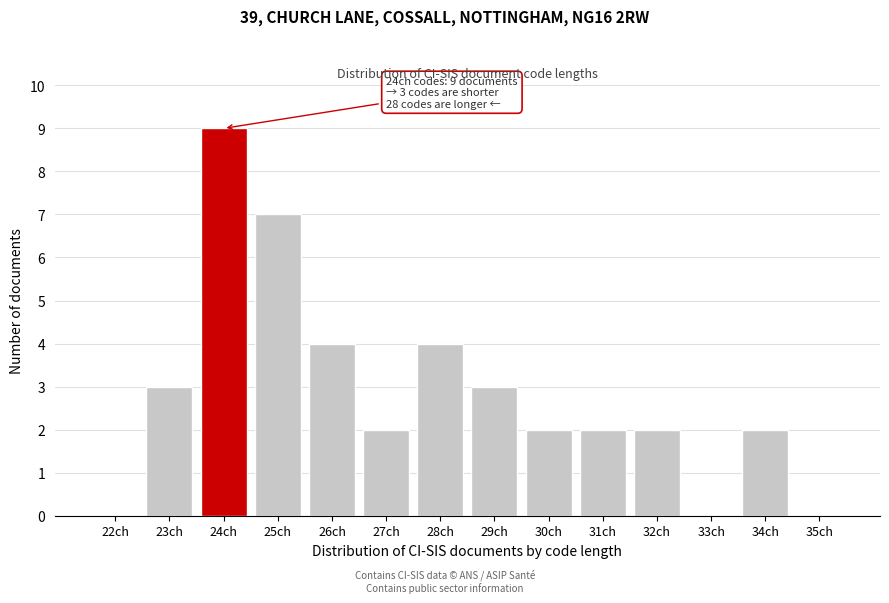

Reading left to right, what are all the values shown in this chart?

22ch=0	23ch=3	24ch=9	25ch=7	26ch=4	27ch=2	28ch=4	29ch=3	30ch=2	31ch=2	32ch=2	33ch=0	34ch=2	35ch=0